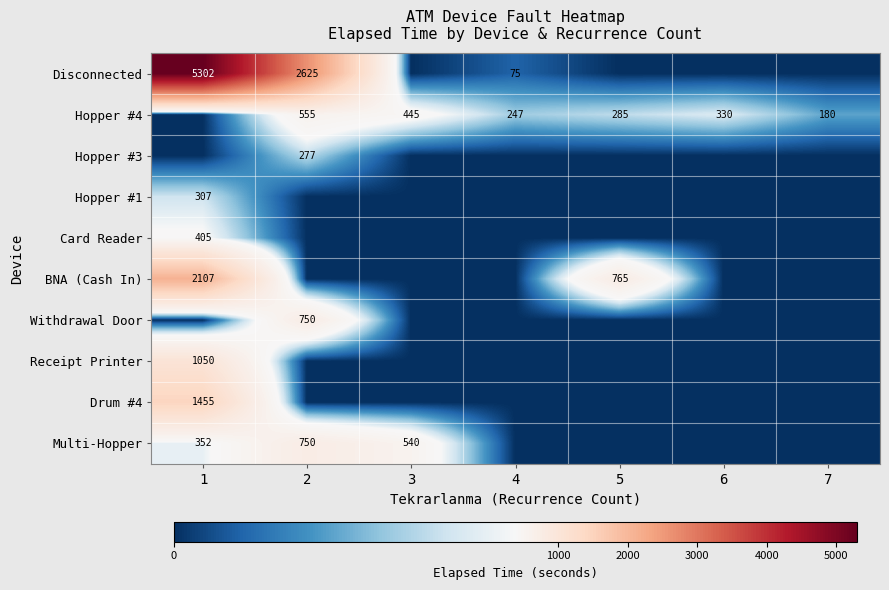

The value of Multi-Hopper at 3 is 328. True or false?

False